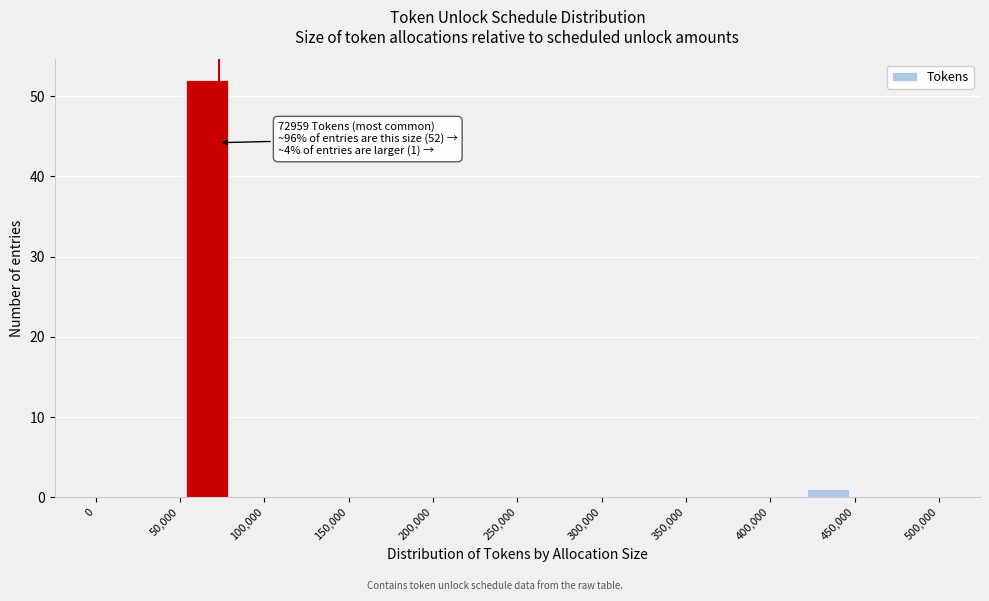

Over which range of the x-axis is the bar tallest?

55000 to 80000